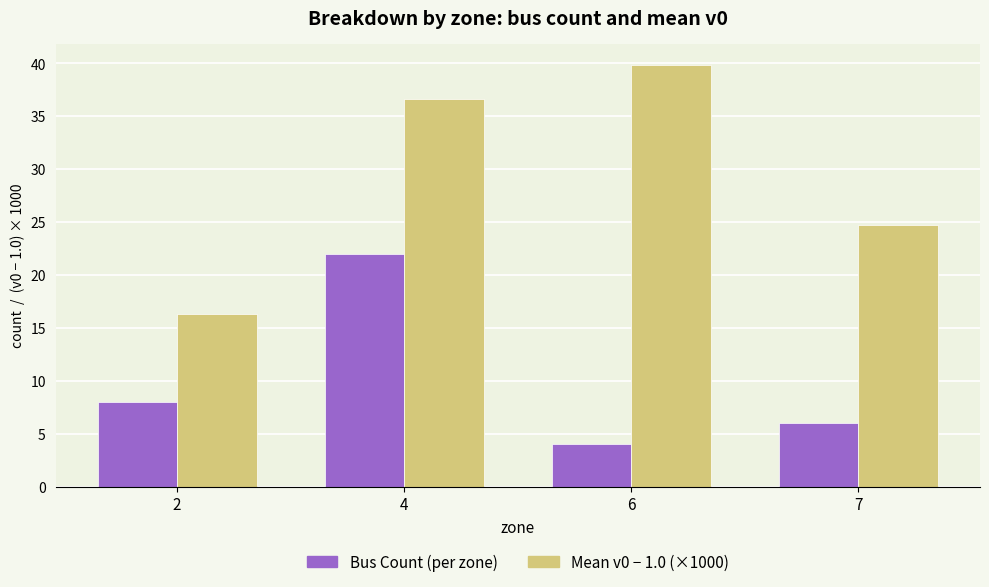

What is the spread (max minus min) of values at 4?

14.6